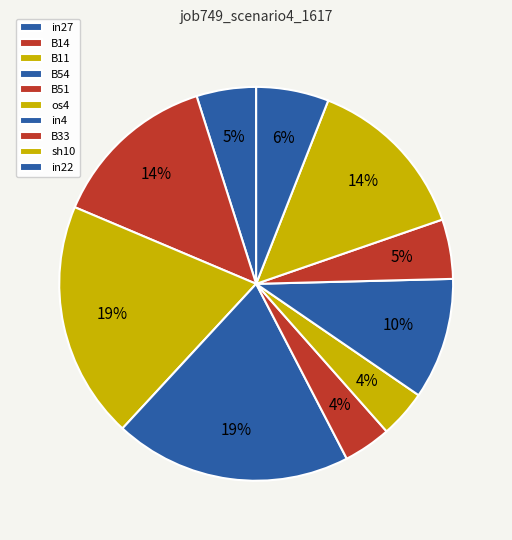

Which slice is the smallest?

B51